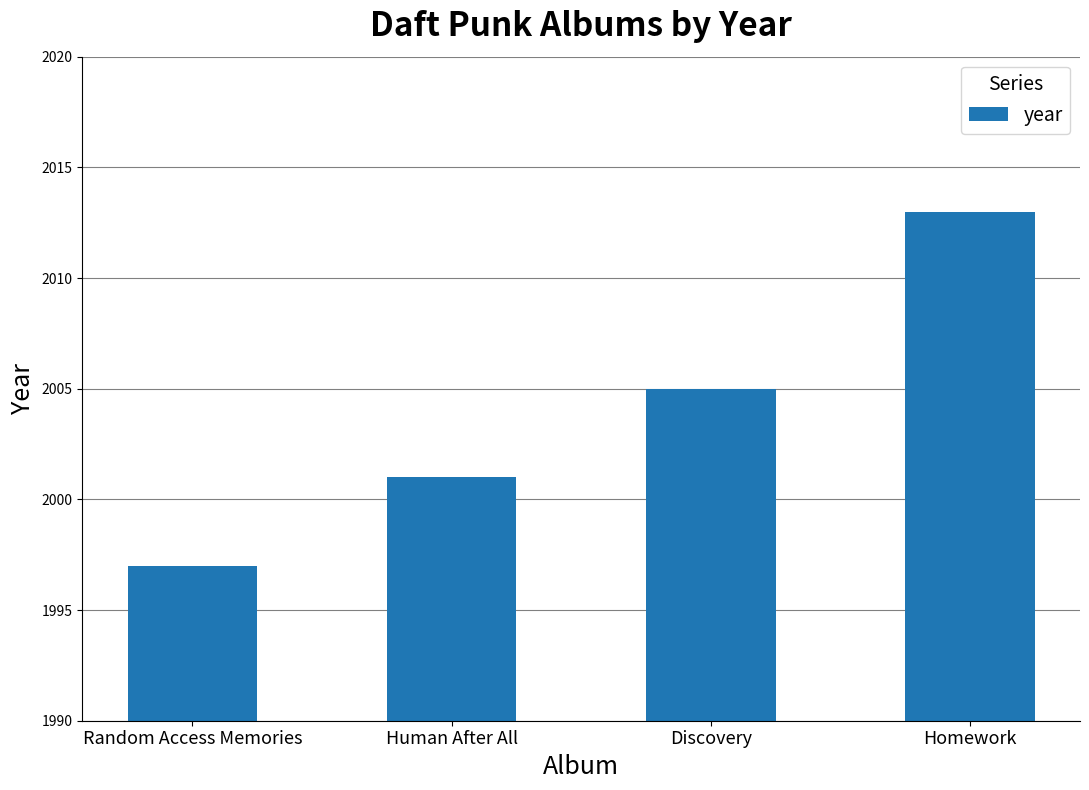

What is the change in value from Discovery to Homework?

+8